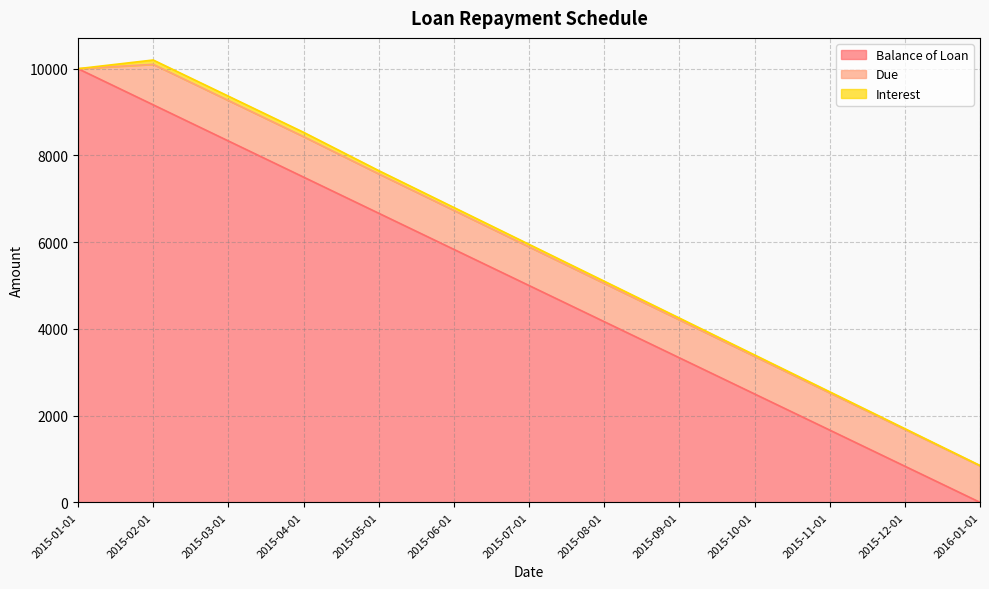

Reading left to right, what are all the values shown in this chart?

Balance of Loan: 10000.0	9166.7	8333.3	7500.0	6666.7	5833.4	5000.0	4166.7	3333.4	2500.0	1666.7	833.4	0.0
Due: 0.0	933.3	933.3	933.3	908.3	900.0	891.7	883.3	875.0	866.7	858.3	850.0	841.7
Interest: 0.0	100.0	100.0	100.0	75.0	66.7	58.3	50.0	41.7	33.3	25.0	16.7	8.3